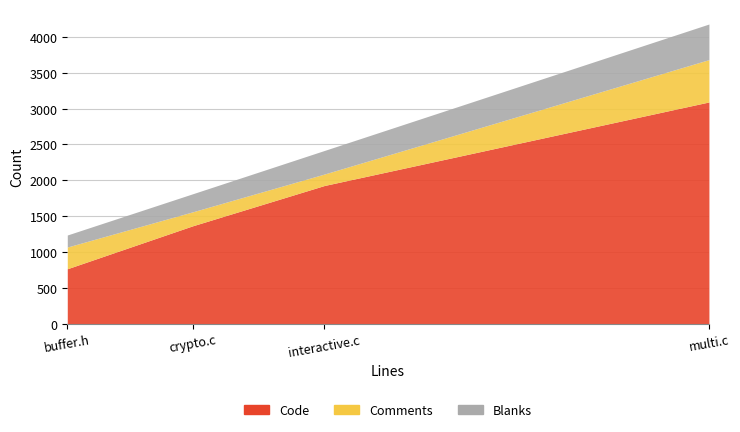

What is the total value across all series at crypto.c?

1811